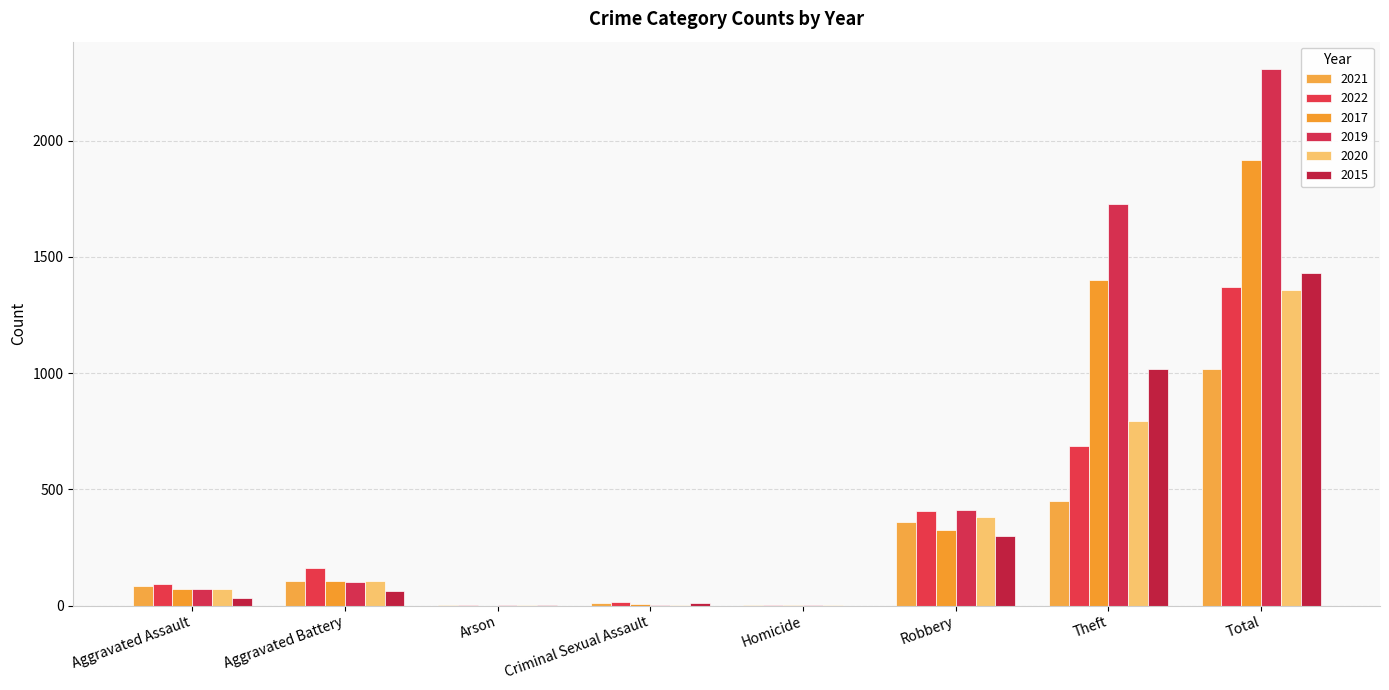

What is the highest value of the 2019 series?

2311